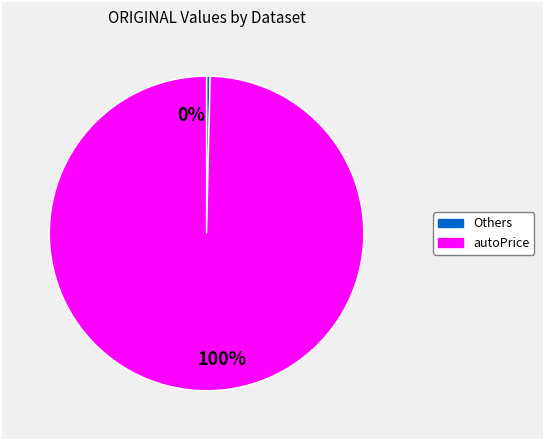

Does bank8FM account for over 50% of the chart?

No